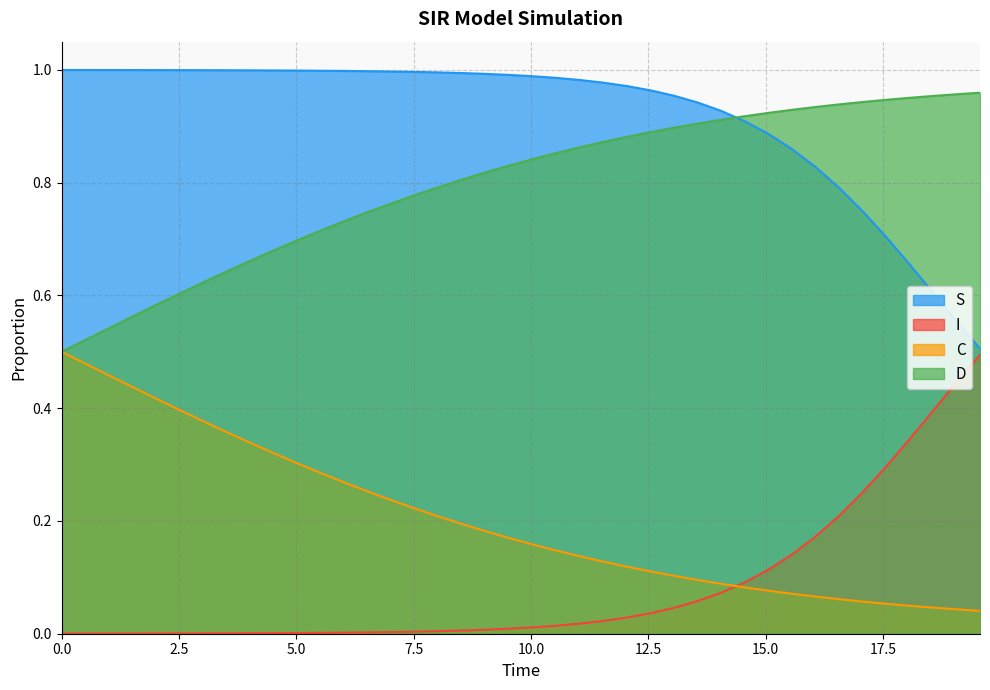

Which series has the largest total across all categories?

S